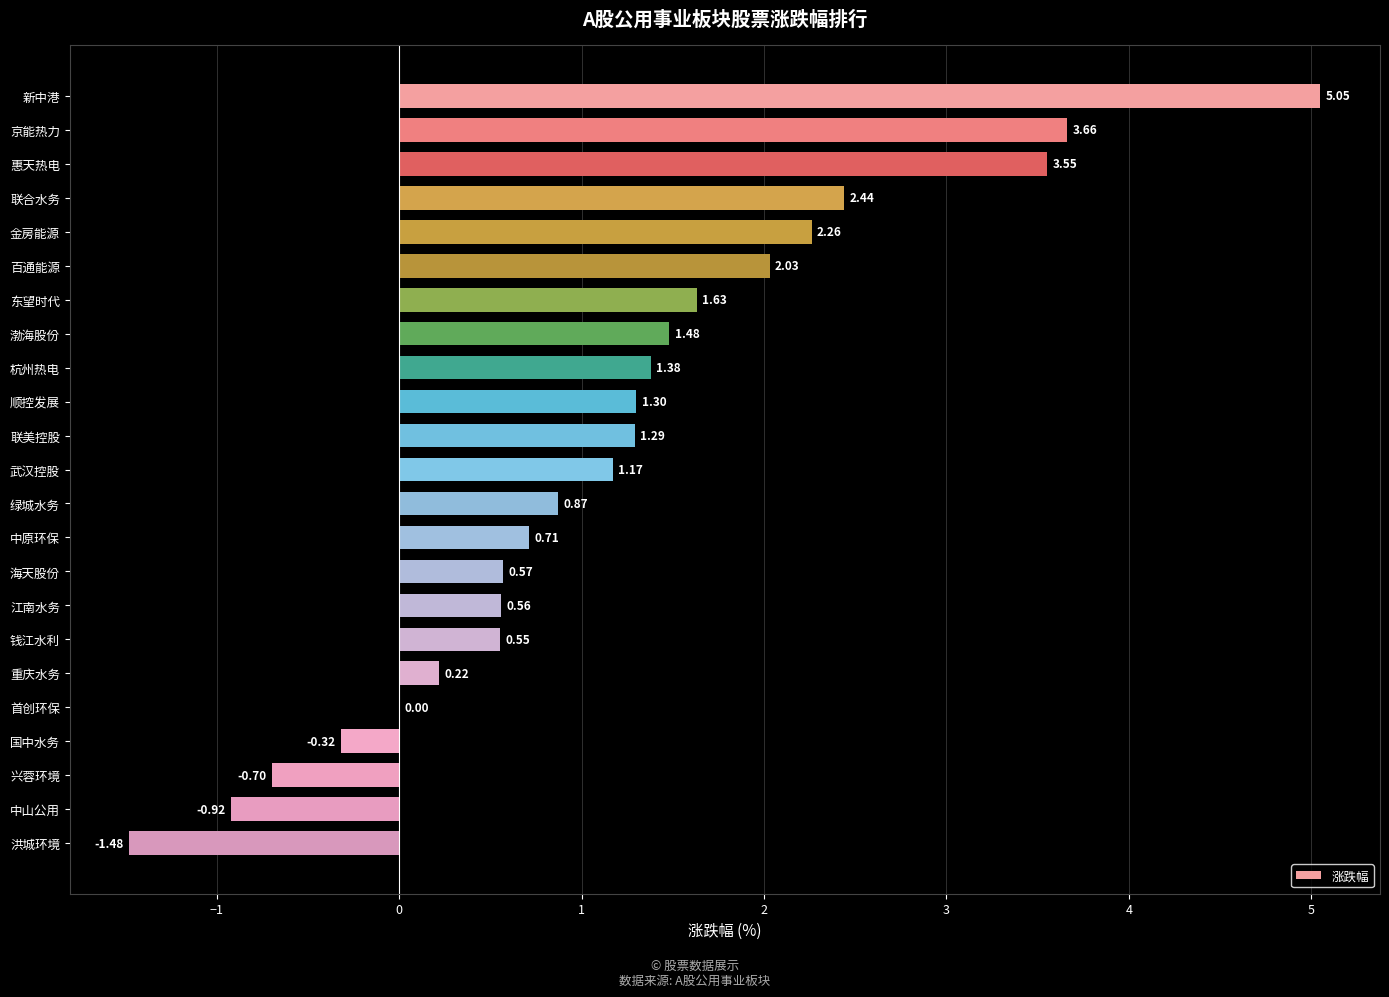

What is the sum of all values?

27.3